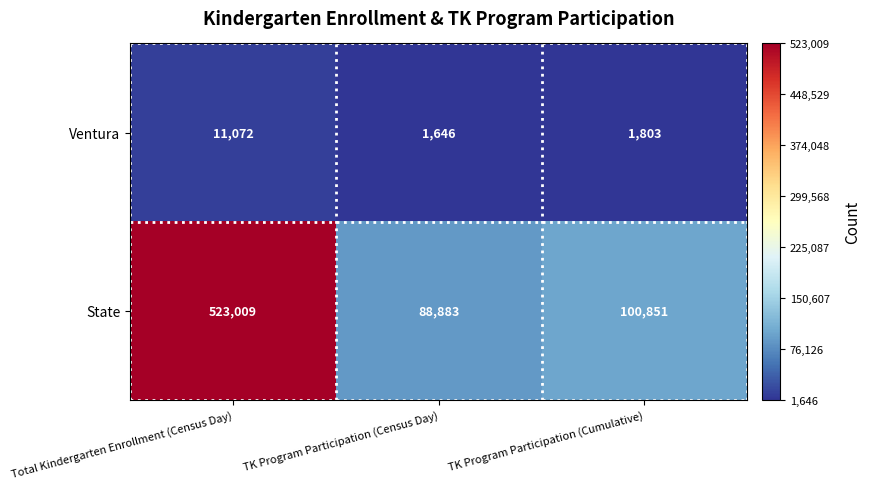

Reading left to right, transcribe all the data shown in this chart.

Ventura: 11072	1646	1803
State: 523009	88883	100851